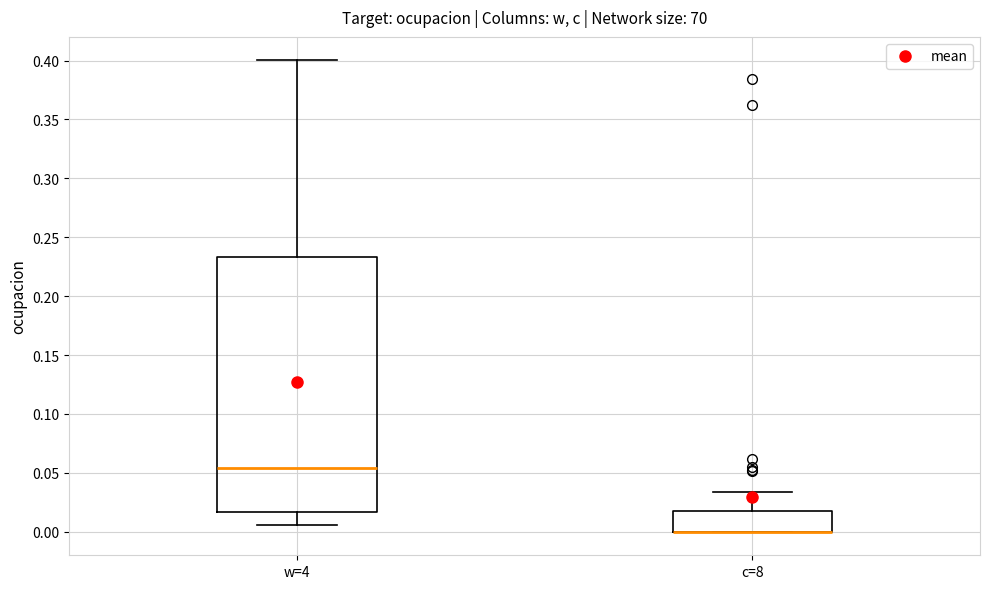

Reading left to right, read every box against the y-axis: the position of its median line, the range the box covers, and the ends of its whiskers. The values are not printed on the chart, so give them approximately, as read against the axis.

w=4: median 0.055, box 0.015 to 0.235, whiskers 0.005 to 0.400
c=8: median 0.000 (drawn on the box's lower edge), box 0.000 to 0.020, whiskers 0.000 to 0.035